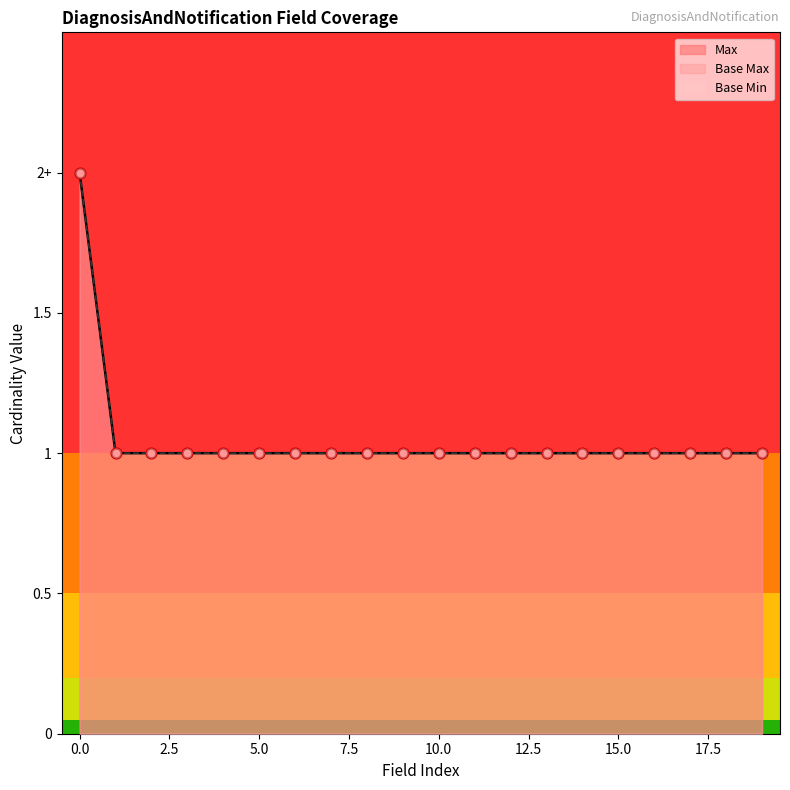

Which series reaches the minimum Y coordinate?

Base Min